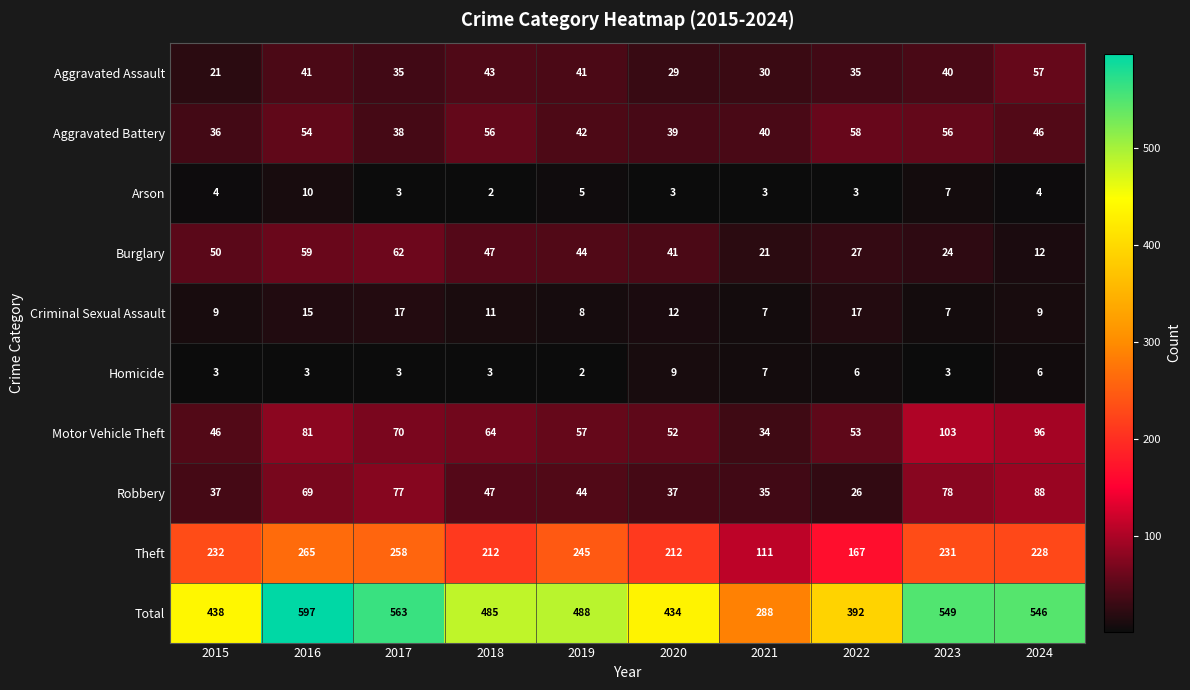

What is the spread (max minus min) of values at 2020?

431